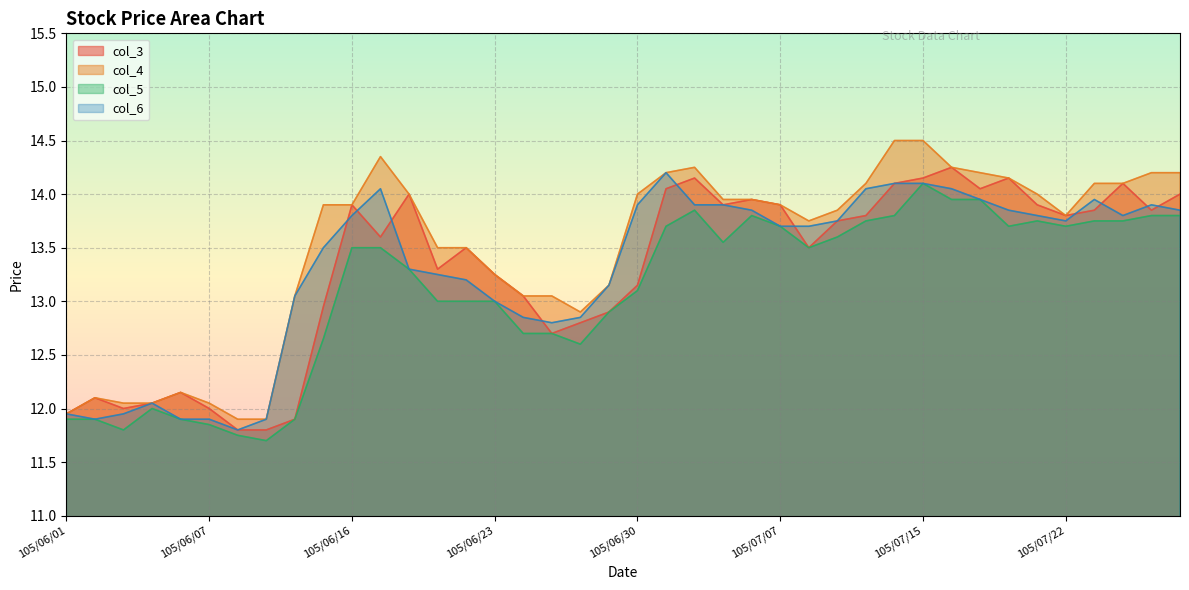

Reading left to right, list all the values displayed in this chart.

col_3: 105/06/01=11.9	105/06/02=12.1	105/06/03=12.0	105/06/04=12.1	105/06/06=12.2	105/06/07=12.0	105/06/08=11.8	105/06/13=11.8	105/06/14=11.9	105/06/15=12.9	105/06/16=13.9	105/06/17=13.6	105/06/20=14.0	105/06/21=13.3	105/06/22=13.5	105/06/23=13.2	105/06/24=13.1	105/06/27=12.7	105/06/28=12.8	105/06/29=12.9	105/06/30=13.2	105/07/01=14.1	105/07/04=14.2	105/07/05=13.9	105/07/06=13.9	105/07/07=13.9	105/07/11=13.5	105/07/12=13.8	105/07/13=13.8	105/07/14=14.1	105/07/15=14.2	105/07/18=14.2	105/07/19=14.1	105/07/20=14.2	105/07/21=13.9	105/07/22=13.8	105/07/25=13.8	105/07/26=14.1	105/07/27=13.8	105/07/29=14.0
col_4: 105/06/01=11.9	105/06/02=12.1	105/06/03=12.1	105/06/04=12.1	105/06/06=12.2	105/06/07=12.1	105/06/08=11.9	105/06/13=11.9	105/06/14=13.1	105/06/15=13.9	105/06/16=13.9	105/06/17=14.3	105/06/20=14.0	105/06/21=13.5	105/06/22=13.5	105/06/23=13.2	105/06/24=13.1	105/06/27=13.1	105/06/28=12.9	105/06/29=13.2	105/06/30=14.0	105/07/01=14.2	105/07/04=14.2	105/07/05=13.9	105/07/06=13.9	105/07/07=13.9	105/07/11=13.8	105/07/12=13.8	105/07/13=14.1	105/07/14=14.5	105/07/15=14.5	105/07/18=14.2	105/07/19=14.2	105/07/20=14.2	105/07/21=14.0	105/07/22=13.8	105/07/25=14.1	105/07/26=14.1	105/07/27=14.2	105/07/29=14.2
col_5: 105/06/01=11.9	105/06/02=11.9	105/06/03=11.8	105/06/04=12.0	105/06/06=11.9	105/06/07=11.8	105/06/08=11.8	105/06/13=11.7	105/06/14=11.9	105/06/15=12.7	105/06/16=13.5	105/06/17=13.5	105/06/20=13.3	105/06/21=13.0	105/06/22=13.0	105/06/23=13.0	105/06/24=12.7	105/06/27=12.7	105/06/28=12.6	105/06/29=12.9	105/06/30=13.1	105/07/01=13.7	105/07/04=13.8	105/07/05=13.6	105/07/06=13.8	105/07/07=13.7	105/07/11=13.5	105/07/12=13.6	105/07/13=13.8	105/07/14=13.8	105/07/15=14.1	105/07/18=13.9	105/07/19=13.9	105/07/20=13.7	105/07/21=13.8	105/07/22=13.7	105/07/25=13.8	105/07/26=13.8	105/07/27=13.8	105/07/29=13.8
col_6: 105/06/01=11.9	105/06/02=11.9	105/06/03=11.9	105/06/04=12.1	105/06/06=11.9	105/06/07=11.9	105/06/08=11.8	105/06/13=11.9	105/06/14=13.1	105/06/15=13.5	105/06/16=13.8	105/06/17=14.1	105/06/20=13.3	105/06/21=13.2	105/06/22=13.2	105/06/23=13.0	105/06/24=12.8	105/06/27=12.8	105/06/28=12.8	105/06/29=13.2	105/06/30=13.9	105/07/01=14.2	105/07/04=13.9	105/07/05=13.9	105/07/06=13.8	105/07/07=13.7	105/07/11=13.7	105/07/12=13.8	105/07/13=14.1	105/07/14=14.1	105/07/15=14.1	105/07/18=14.1	105/07/19=13.9	105/07/20=13.8	105/07/21=13.8	105/07/22=13.8	105/07/25=13.9	105/07/26=13.8	105/07/27=13.9	105/07/29=13.8